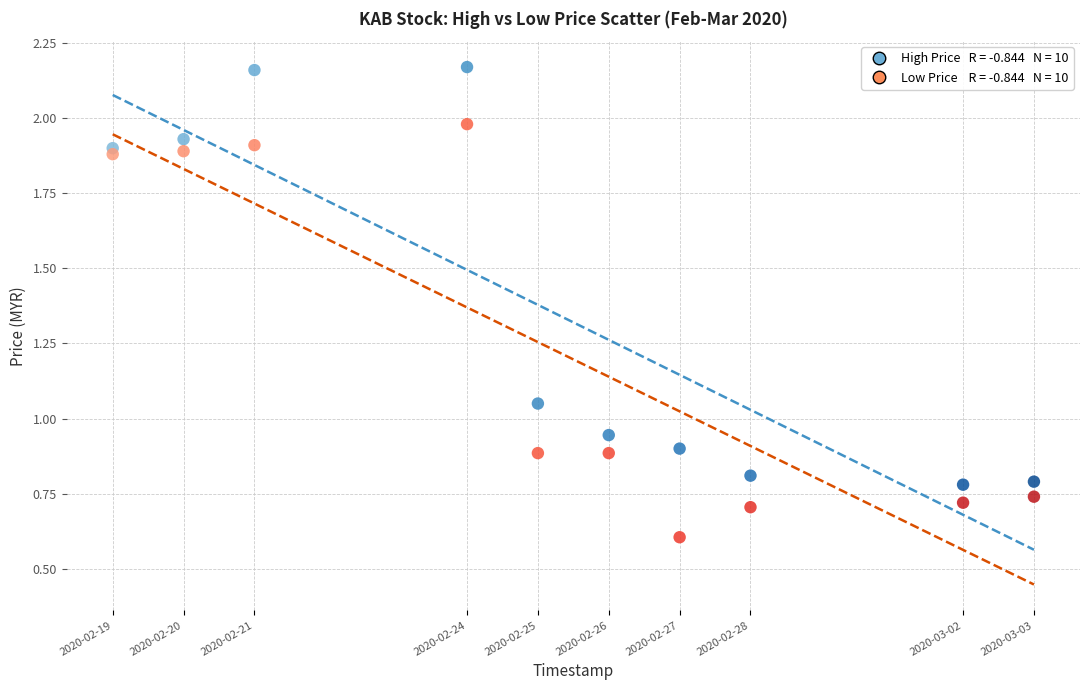

Across all data points, what is the range of X values (max minus min)?

1123200.0